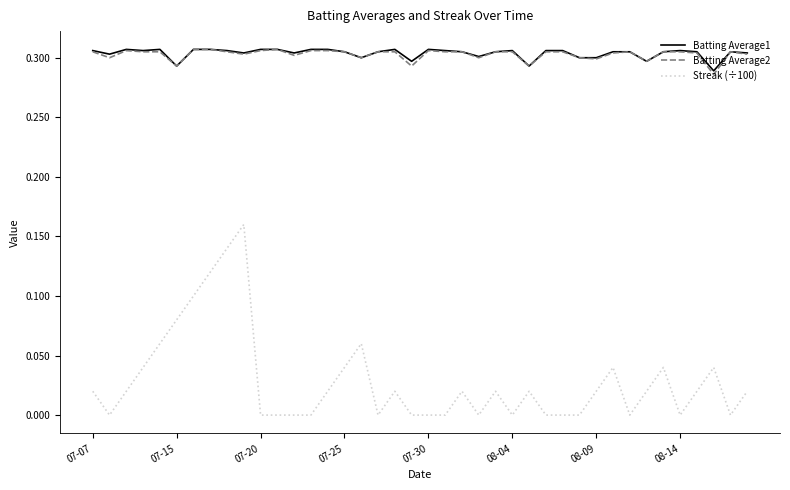

In Streak (÷100), how many points are higher than both neighbors (excluding endpoints)?

9